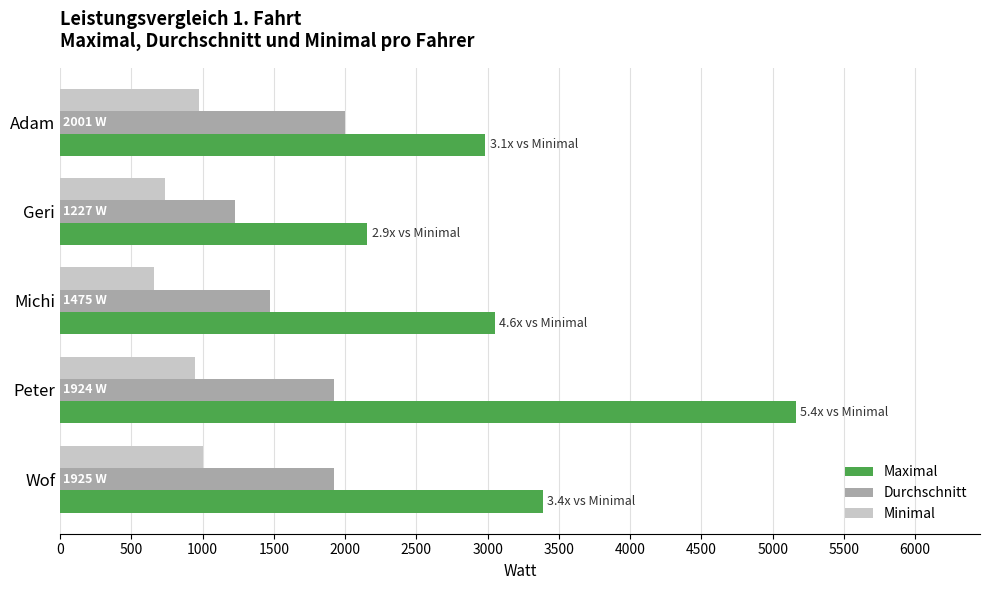

Read the Maximal value at Michi, to the nearest 100.

3000